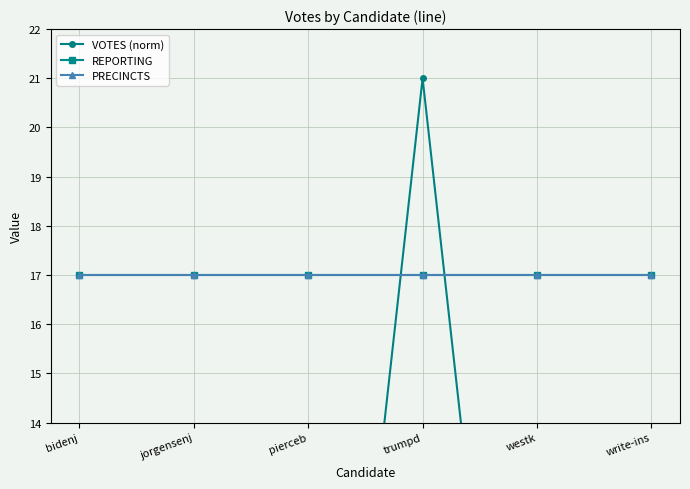

Which category has the lowest value across all series?

write-ins